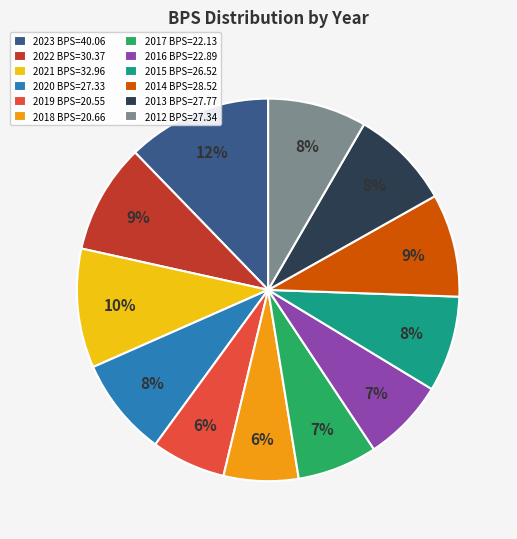

To the nearest percent, what percentage of the pie is 2016?

7%